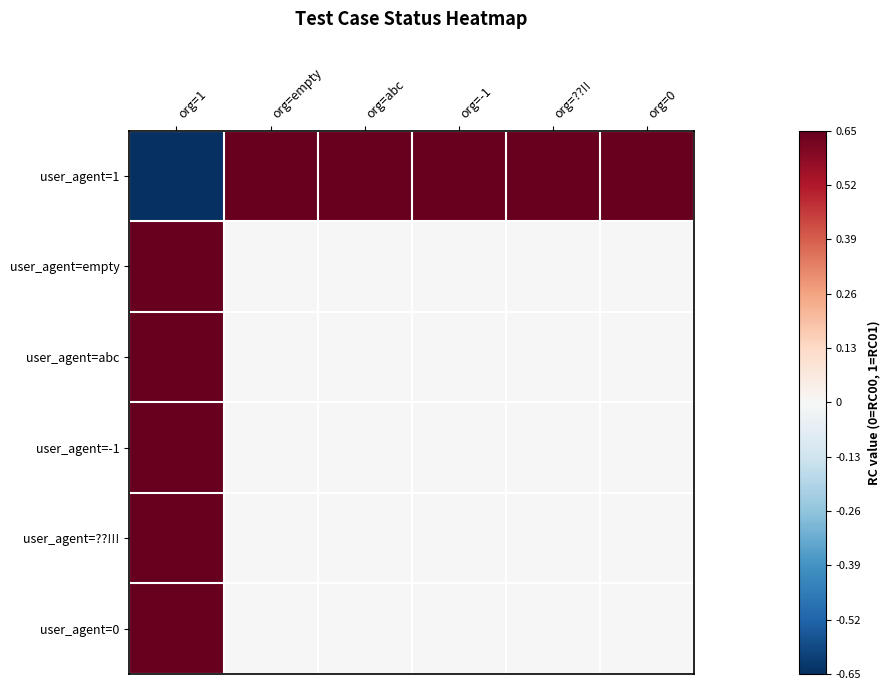

Reading left to right, transcribe all the data shown in this chart.

user_agent=1: org=1=-0.7	org=empty=0.7	org=abc=0.7	org=-1=0.7	org=??!!=0.7	org=0=0.7
user_agent=empty: org=1=0.7	org=empty=0.0	org=abc=0.0	org=-1=0.0	org=??!!=0.0	org=0=0.0
user_agent=abc: org=1=0.7	org=empty=0.0	org=abc=0.0	org=-1=0.0	org=??!!=0.0	org=0=0.0
user_agent=-1: org=1=0.7	org=empty=0.0	org=abc=0.0	org=-1=0.0	org=??!!=0.0	org=0=0.0
user_agent=??!!!: org=1=0.7	org=empty=0.0	org=abc=0.0	org=-1=0.0	org=??!!=0.0	org=0=0.0
user_agent=0: org=1=0.7	org=empty=0.0	org=abc=0.0	org=-1=0.0	org=??!!=0.0	org=0=0.0